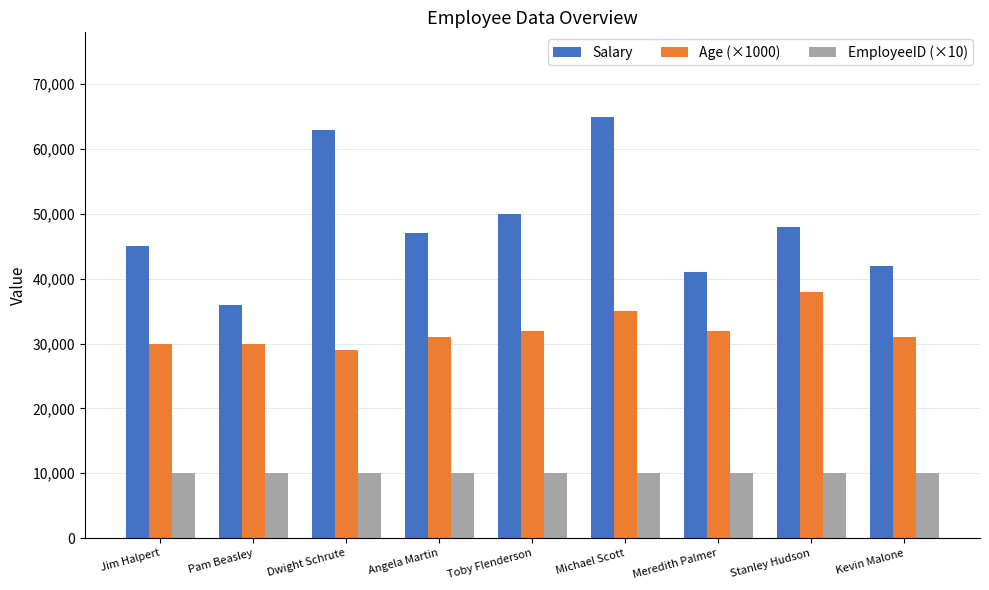

How many data points in Age (×1000) are less than 31000?

3